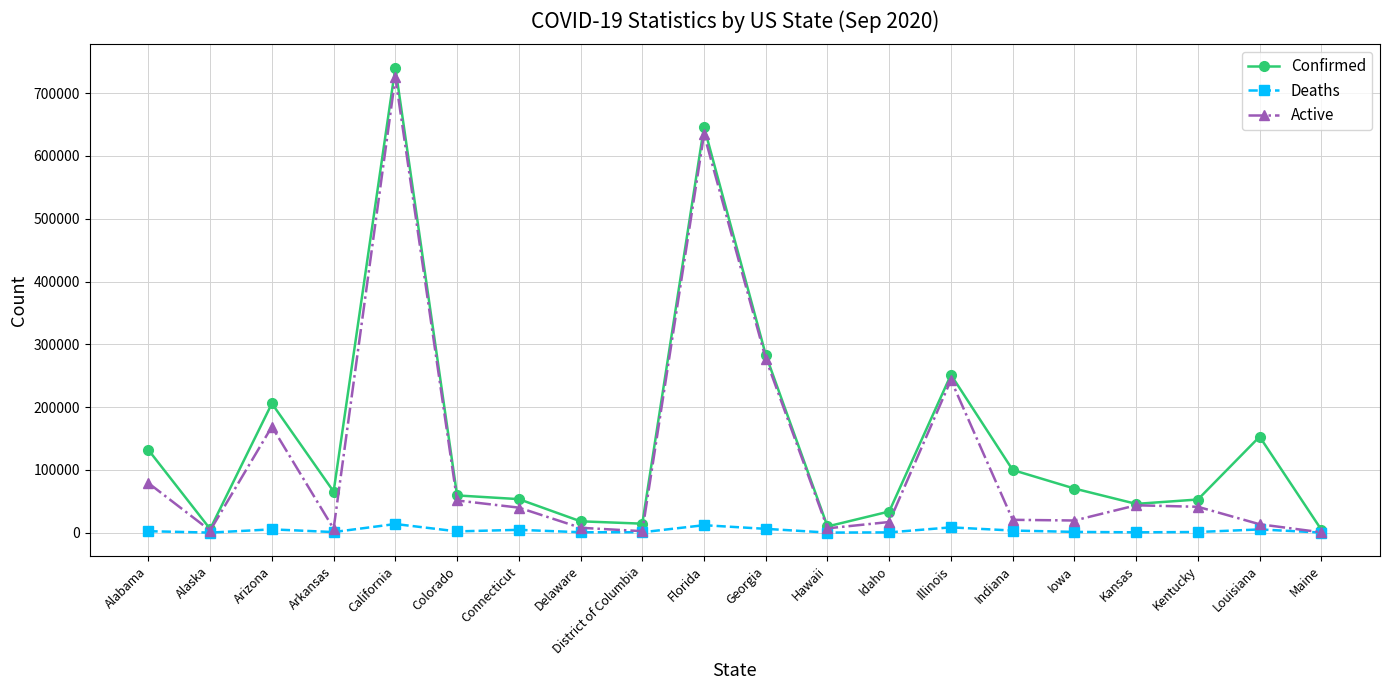

What position from the left is Arkansas?

4